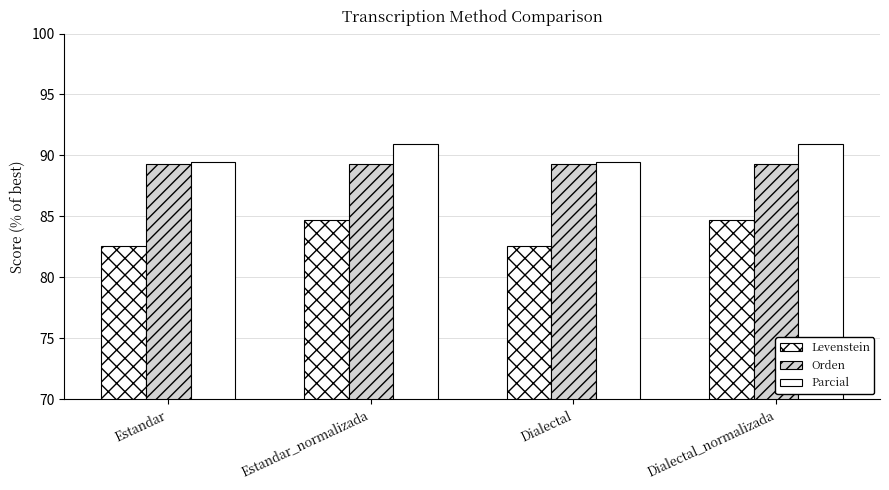

Rank the series by their maximum value, from lowest to highest.

Levenstein, Orden, Parcial